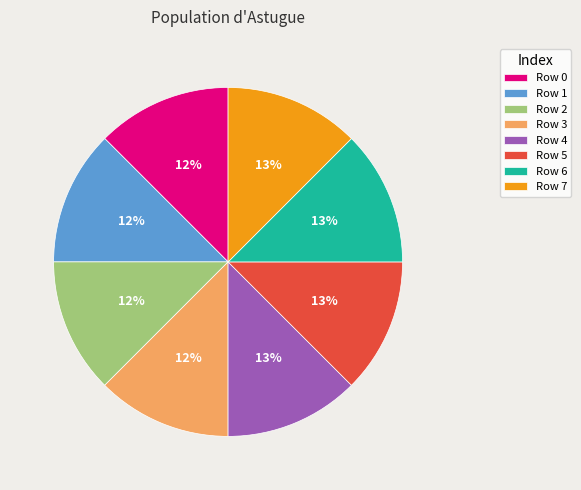

True or false: Row 1 accounts for 12% of the total.

True